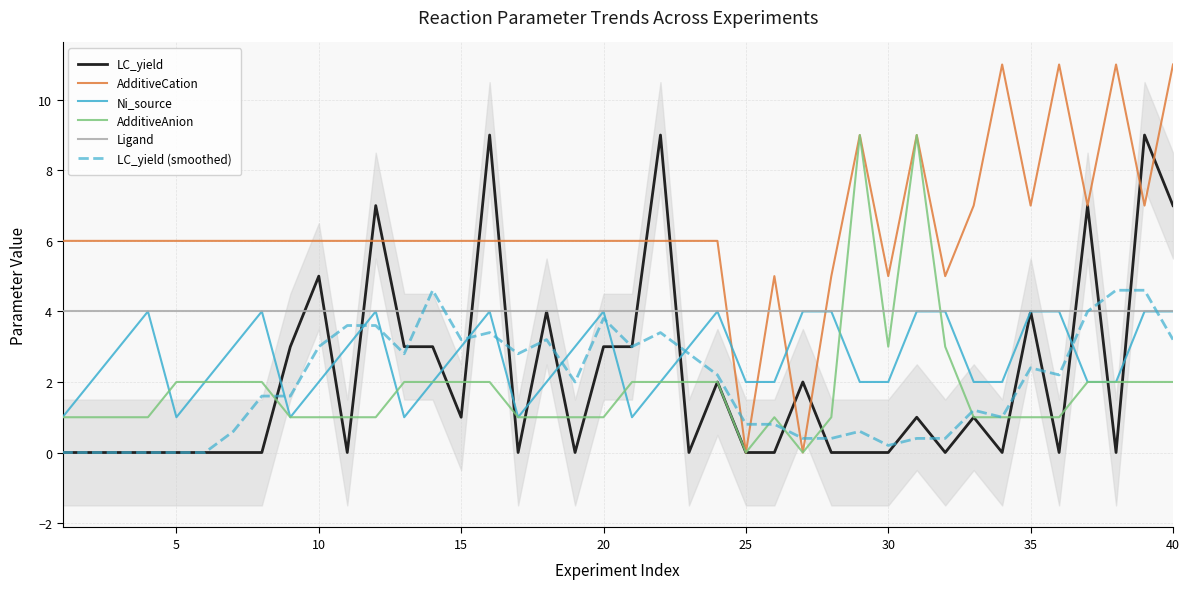

Is it true that LC_yield (smoothed) equals 3.4 at 35?

False